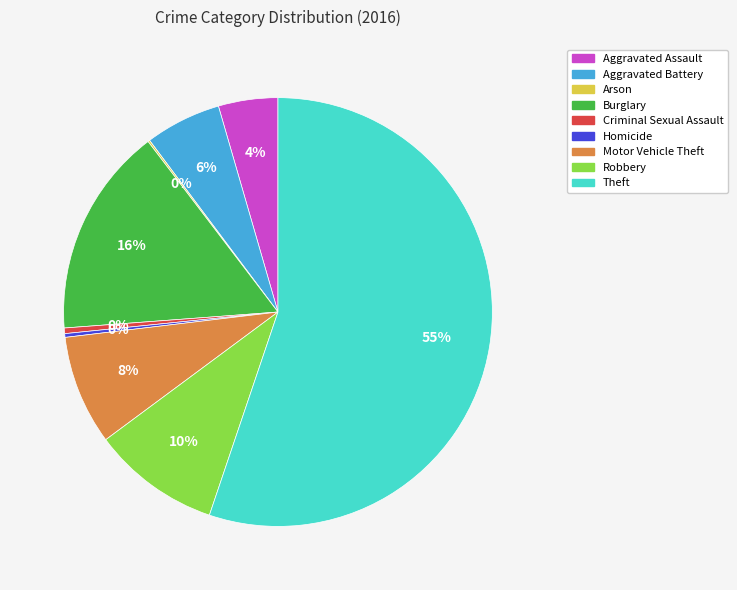

Between Homicide and Burglary, which is larger?

Burglary